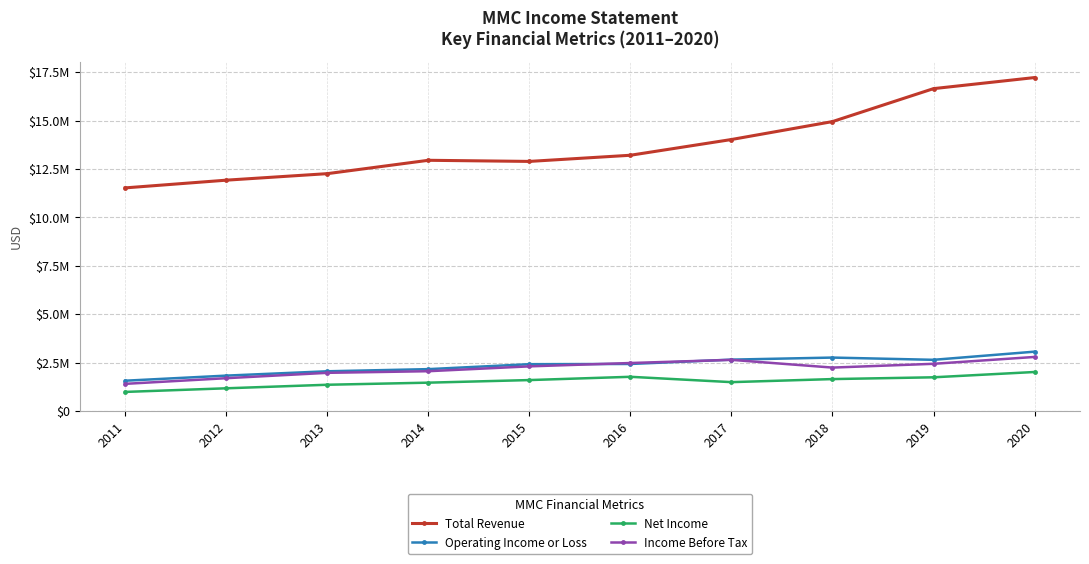

Does the chart have visible grid lines?

Yes